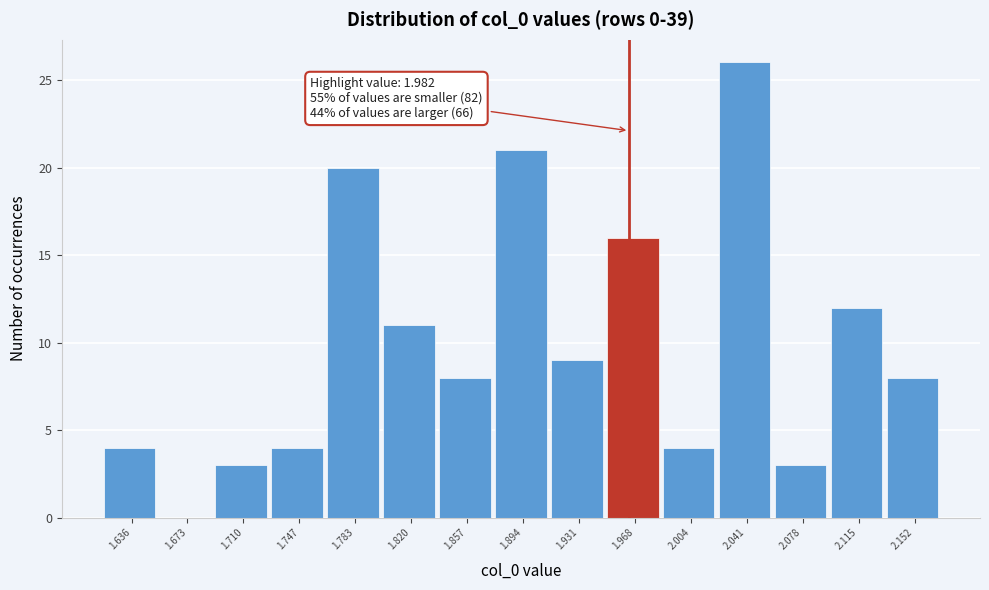

Reading left to right, list all the values displayed in this chart.

1.636=4	1.673=0	1.710=3	1.747=4	1.783=20	1.820=11	1.857=8	1.894=21	1.931=9	1.968=16	2.004=4	2.041=26	2.078=3	2.115=12	2.152=8